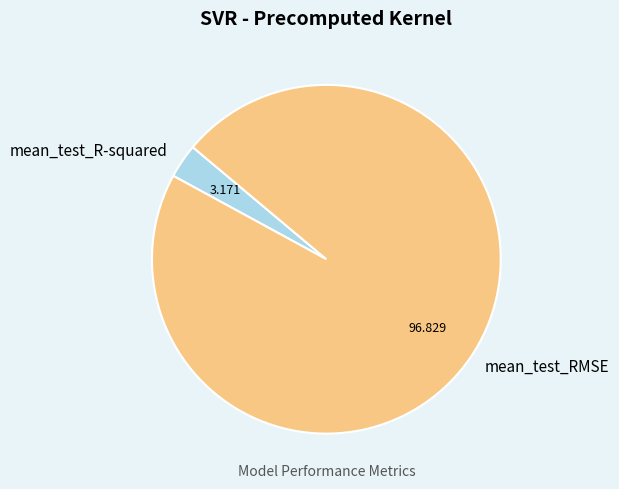

Is the sum of mean_test_R-squared and mean_test_RMSE greater than half?

Yes